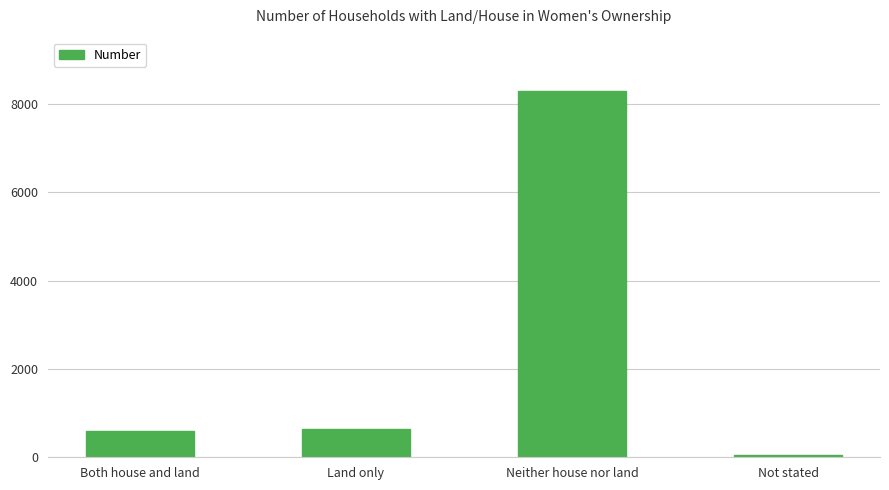

What is the ratio of the value at Both house and land to the value at Not stated?

13.4